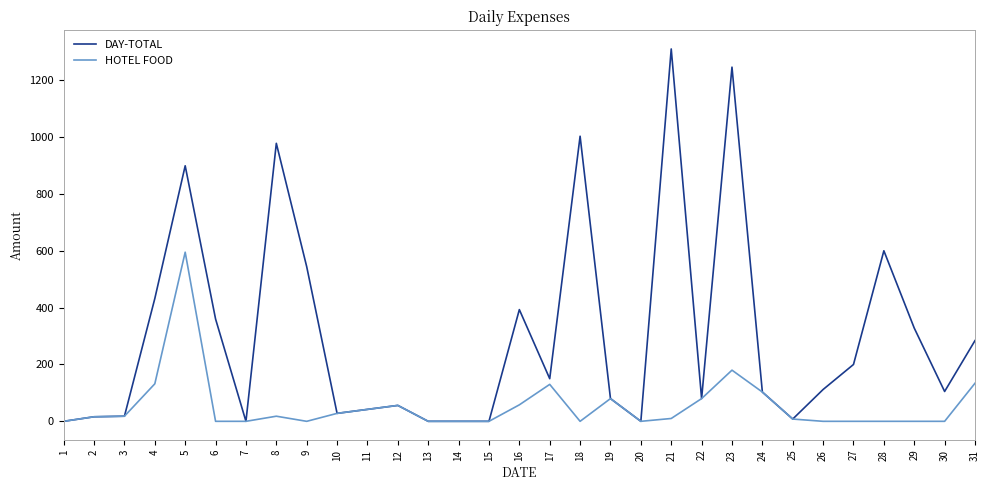

Does the chart have visible grid lines?

No